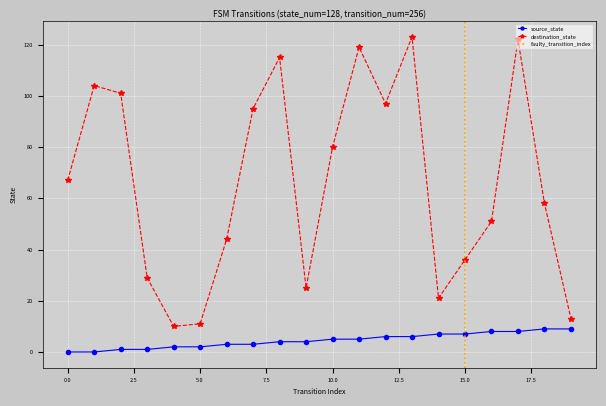

Which category has the highest value in the source_state series?

18